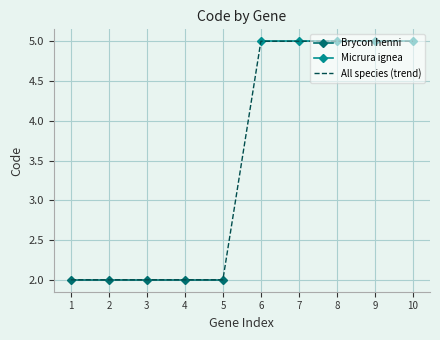

True or false: Brycon henni and Micrura ignea intersect in this chart.

False